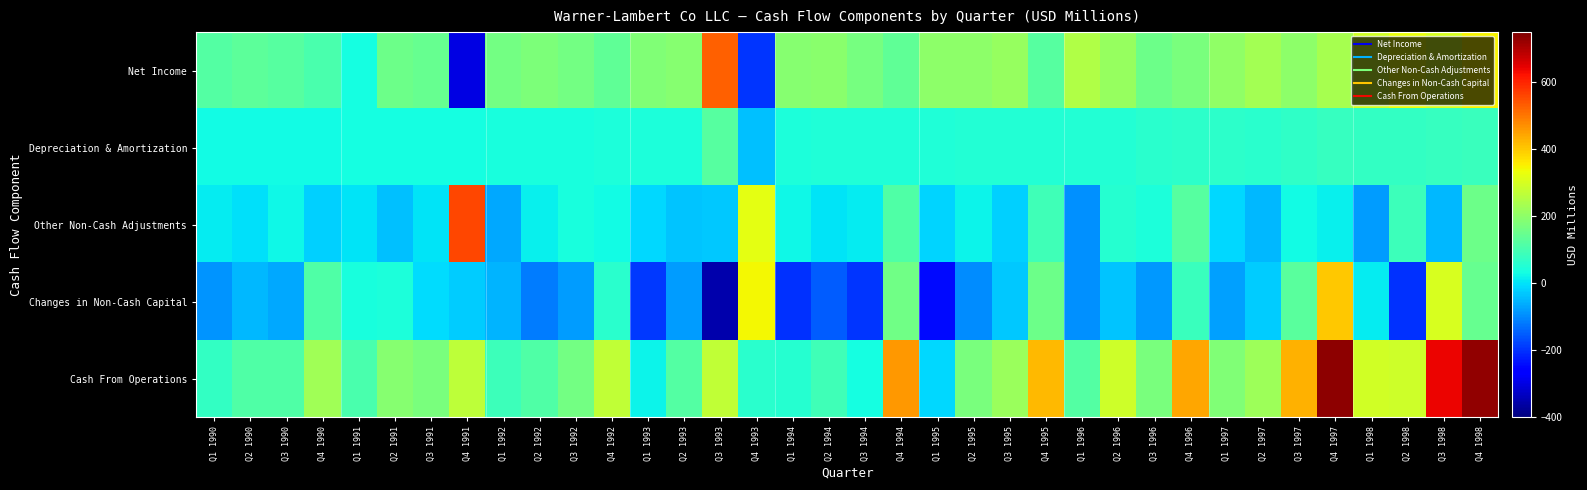

Reading left to right, list all the values displayed in this chart.

Net Income: Q1 1990=120.3	Q2 1990=134.5	Q3 1990=124.7	Q4 1990=105.4	Q1 1991=33.5	Q2 1991=154.6	Q3 1991=143.8	Q4 1991=-297.1	Q1 1992=163.6	Q2 1992=177.9	Q3 1992=164.5	Q4 1992=137.7	Q1 1993=182.1	Q2 1993=189.9	Q3 1993=527.9	Q4 1993=-196.9	Q1 1994=190.4	Q2 1994=196.7	Q3 1994=169.2	Q4 1994=137.7	Q1 1995=201.4	Q2 1995=201.0	Q3 1995=214.0	Q4 1995=123.1	Q1 1996=249.5	Q2 1996=213.3	Q3 1996=152.7	Q4 1996=171.0	Q1 1997=204.1	Q2 1997=231.4	Q3 1997=198.3	Q4 1997=235.7	Q1 1998=292.9	Q2 1998=329.1	Q3 1998=302.5	Q4 1998=348.7
Depreciation & Amortization: Q1 1990=29.3	Q2 1990=29.6	Q3 1990=30.5	Q4 1990=30.3	Q1 1991=35.0	Q2 1991=32.9	Q3 1991=35.1	Q4 1991=32.5	Q1 1992=38.9	Q2 1992=37.1	Q3 1992=38.4	Q4 1992=41.2	Q1 1993=40.5	Q2 1993=41.2	Q3 1993=125.0	Q4 1993=-36.3	Q1 1994=43.5	Q2 1994=45.1	Q3 1994=45.2	Q4 1994=47.6	Q1 1995=48.3	Q2 1995=50.4	Q3 1995=52.7	Q4 1995=50.5	Q1 1996=51.5	Q2 1996=52.9	Q3 1996=61.3	Q4 1996=65.1	Q1 1997=62.7	Q2 1997=62.5	Q3 1997=70.5	Q4 1997=79.8	Q1 1998=71.7	Q2 1998=74.1	Q3 1998=78.2	Q4 1998=84.4
Other Non-Cash Adjustments: Q1 1990=11.8	Q2 1990=-3.1	Q3 1990=23.6	Q4 1990=-22.5	Q1 1991=0.4	Q2 1991=-38.5	Q3 1991=0.3	Q4 1991=558.9	Q1 1992=-65.4	Q2 1992=14.2	Q3 1992=39.8	Q4 1992=30.5	Q1 1993=-9.5	Q2 1993=-33.9	Q3 1993=-29.5	Q4 1993=321.3	Q1 1994=24.1	Q2 1994=2.1	Q3 1994=13.1	Q4 1994=116.3	Q1 1995=-15.9	Q2 1995=17.8	Q3 1995=-20.3	Q4 1995=91.2	Q1 1996=-90.2	Q2 1996=57.5	Q3 1996=42.6	Q4 1996=121.9	Q1 1997=-9.5	Q2 1997=-46.8	Q3 1997=29.6	Q4 1997=16.3	Q1 1998=-80.5	Q2 1998=86.1	Q3 1998=-46.1	Q4 1998=153.3
Changes in Non-Cash Capital: Q1 1990=-86.7	Q2 1990=-47.4	Q3 1990=-65.2	Q4 1990=113.8	Q1 1991=35.9	Q2 1991=41.2	Q3 1991=-7.5	Q4 1991=-25.2	Q1 1992=-51.8	Q2 1992=-115.2	Q3 1992=-77.5	Q4 1992=62.5	Q1 1993=-192.0	Q2 1993=-80.4	Q3 1993=-353.4	Q4 1993=342.2	Q1 1994=-201.6	Q2 1994=-150.3	Q3 1994=-194.4	Q4 1994=160.3	Q1 1995=-246.1	Q2 1995=-97.0	Q3 1995=-27.7	Q4 1995=155.8	Q1 1996=-92.7	Q2 1996=-36.1	Q3 1996=-82.8	Q4 1996=84.8	Q1 1997=-76.0	Q2 1997=-26.7	Q3 1997=128.8	Q4 1997=403.1	Q1 1998=9.4	Q2 1998=-198.6	Q3 1998=303.6	Q4 1998=144.7
Cash From Operations: Q1 1990=74.7	Q2 1990=113.6	Q3 1990=113.6	Q4 1990=227.0	Q1 1991=104.8	Q2 1991=190.2	Q3 1991=171.7	Q4 1991=269.1	Q1 1992=85.3	Q2 1992=114.0	Q3 1992=165.2	Q4 1992=271.9	Q1 1993=21.1	Q2 1993=116.8	Q3 1993=270.0	Q4 1993=58.3	Q1 1994=56.4	Q2 1994=93.6	Q3 1994=33.1	Q4 1994=461.9	Q1 1995=-12.3	Q2 1995=172.2	Q3 1995=218.7	Q4 1995=420.6	Q1 1996=118.1	Q2 1996=287.6	Q3 1996=173.8	Q4 1996=442.8	Q1 1997=181.3	Q2 1997=220.4	Q3 1997=427.2	Q4 1997=734.9	Q1 1998=293.5	Q2 1998=290.7	Q3 1998=638.2	Q4 1998=731.1